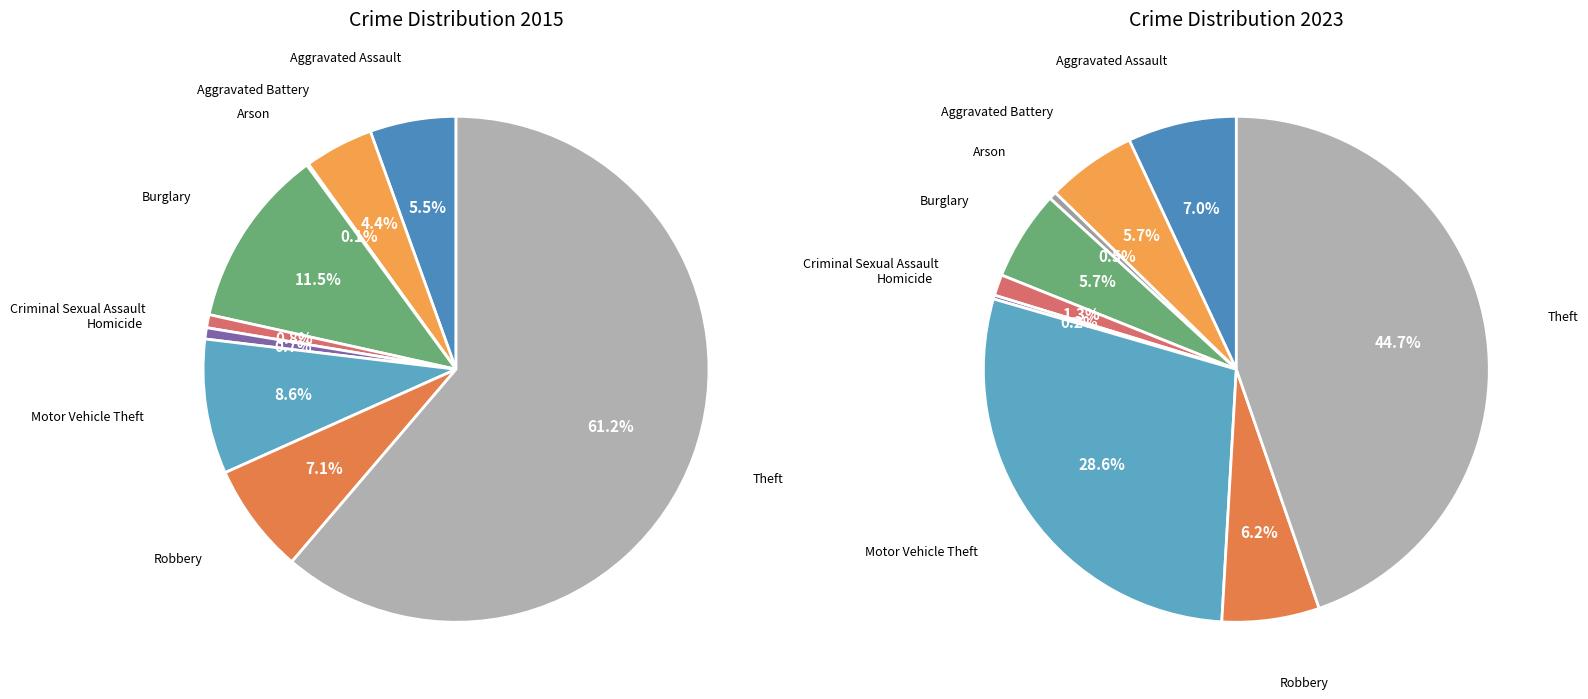

How many slices are in this pie chart?

9